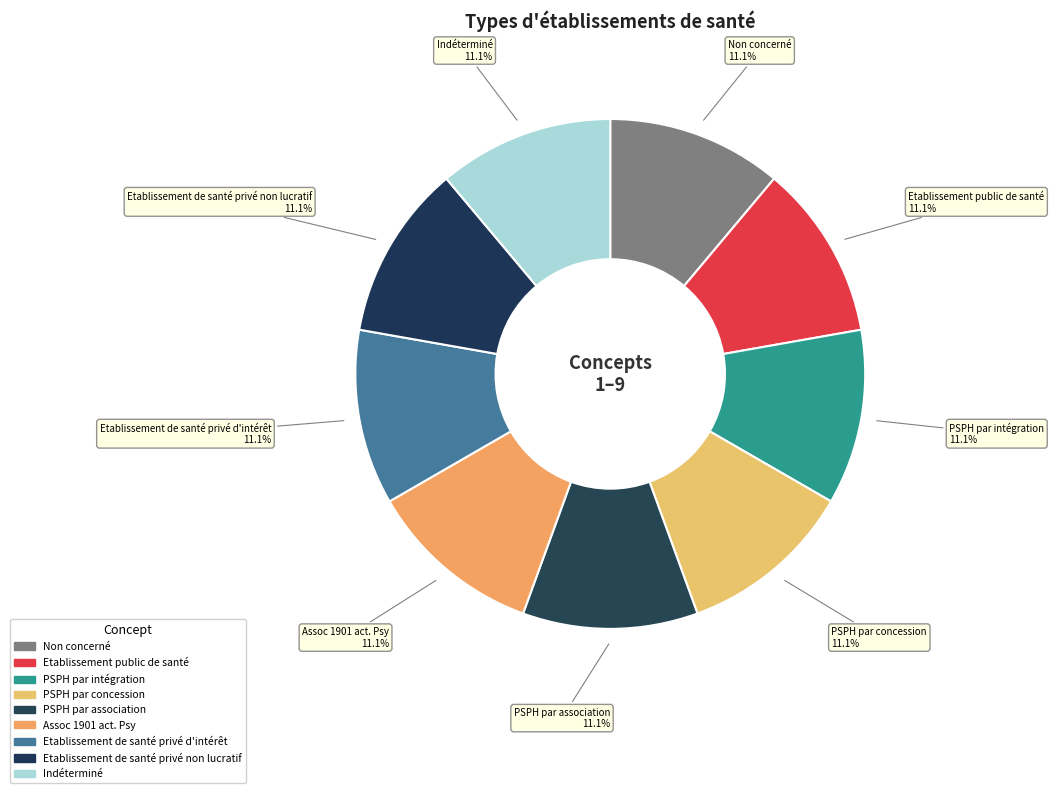

Which category has the smallest portion of the pie?

Non concerné